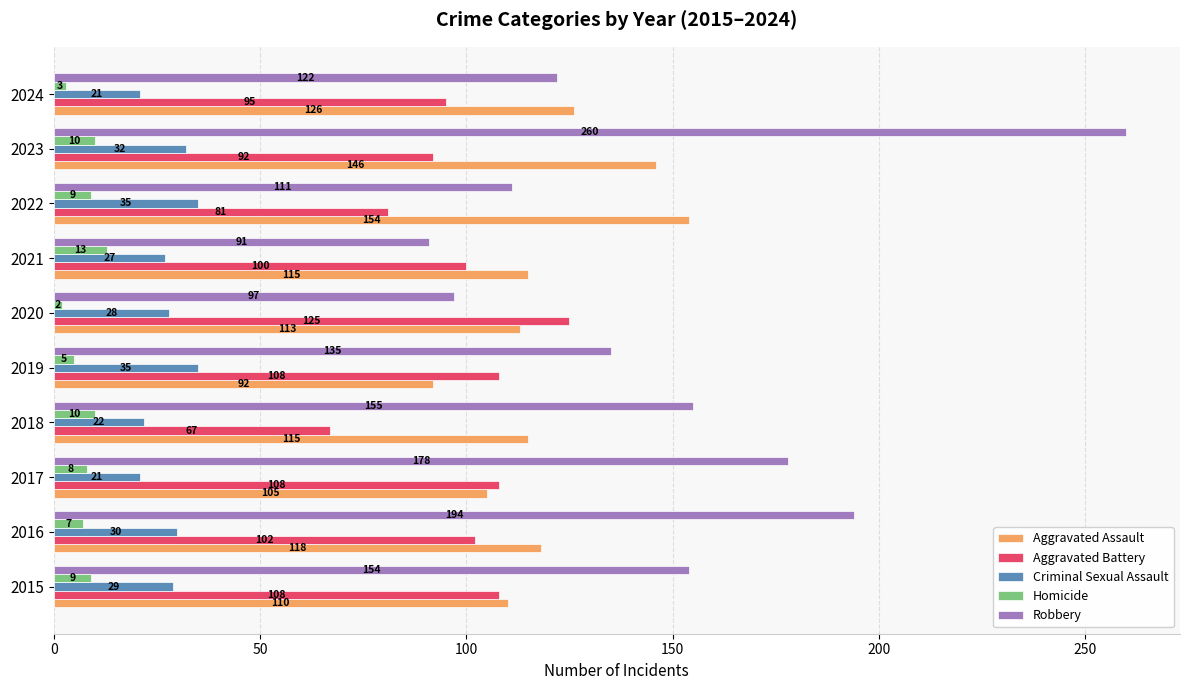

What is the difference between the Aggravated Battery values at 2022 and 2023?

11